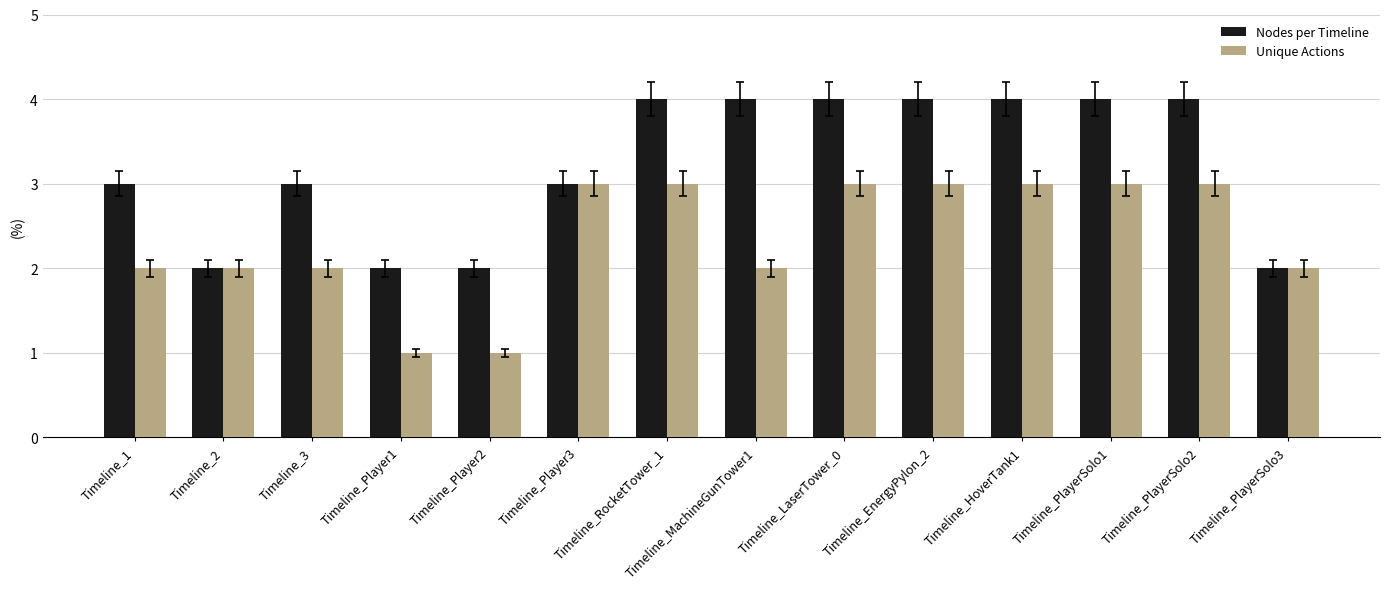

Reading left to right, transcribe all the data shown in this chart.

Nodes per Timeline: 3	2	3	2	2	3	4	4	4	4	4	4	4	2
Unique Actions: 2	2	2	1	1	3	3	2	3	3	3	3	3	2